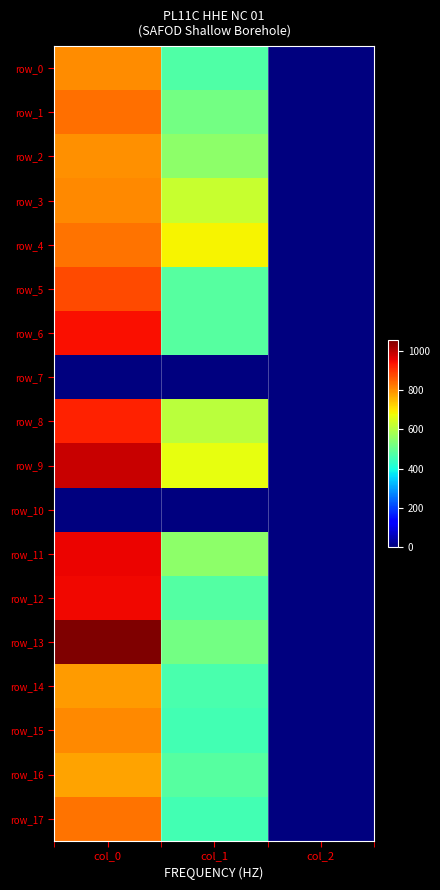

What is the spread (max minus min) of values at col_0?

1056.7